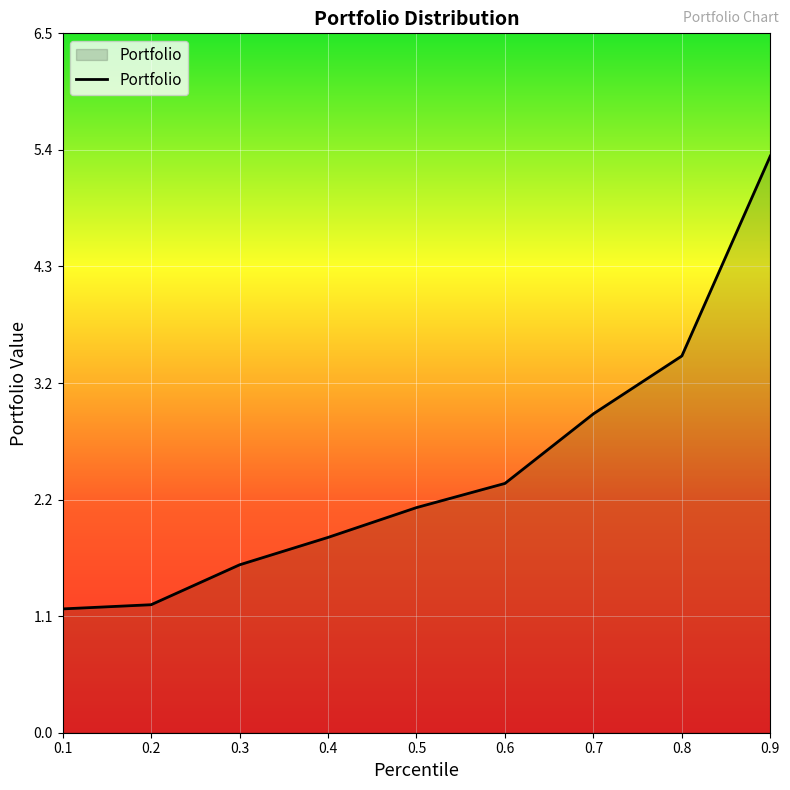

What is the difference between the maximum and minimum values?

4.2